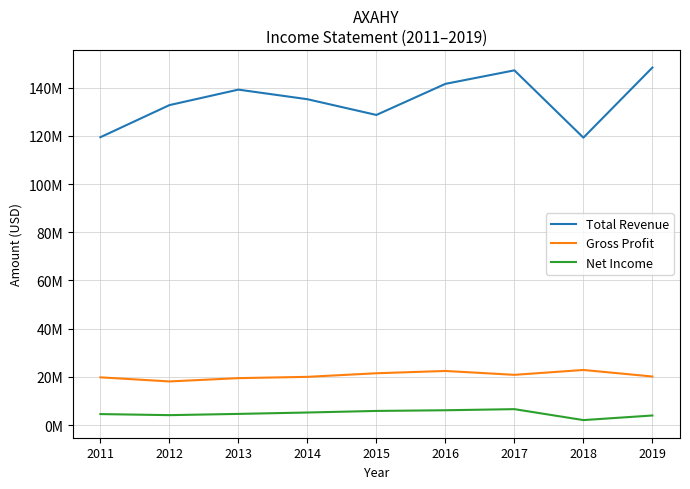

At which category is the sum across all series the highest?

2017